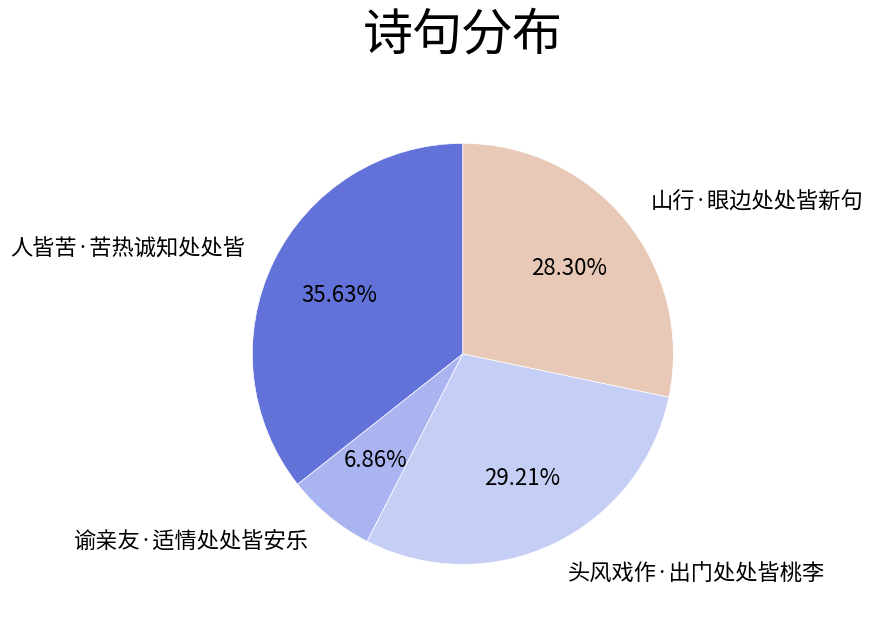

How many slices are in this pie chart?

4